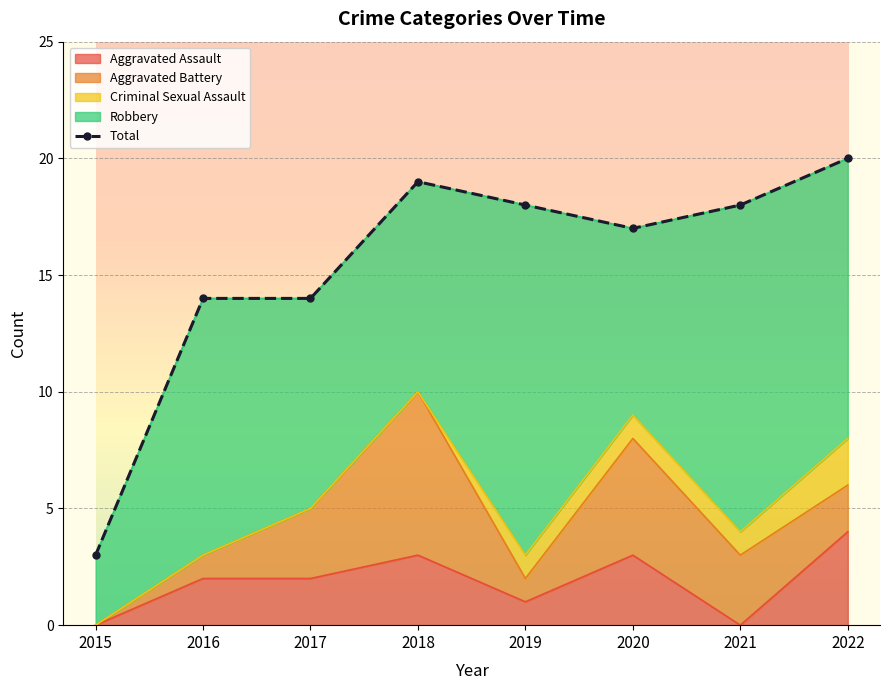

At which label is the value closest to 11?

2016